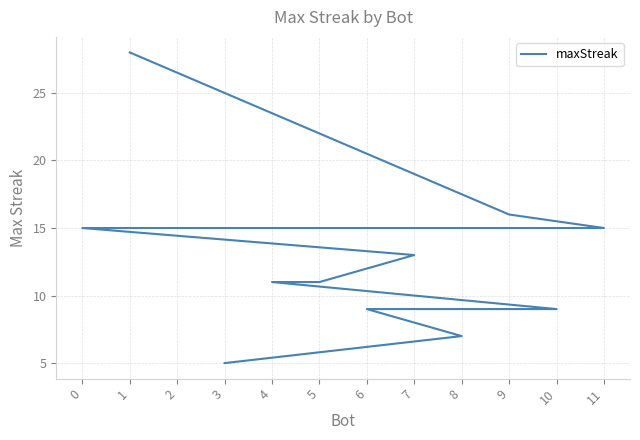

How many values are below 13?

6